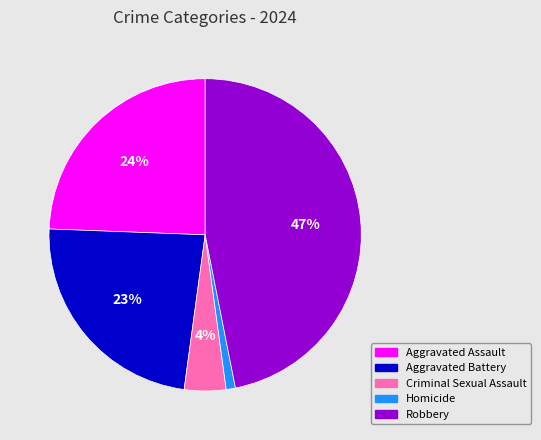

To the nearest percent, what is the difference between the largest and smallest slice percentages?

46%